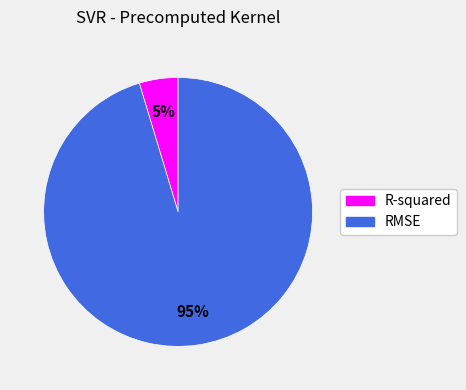

Is there any slice that represents more than half of the pie?

Yes